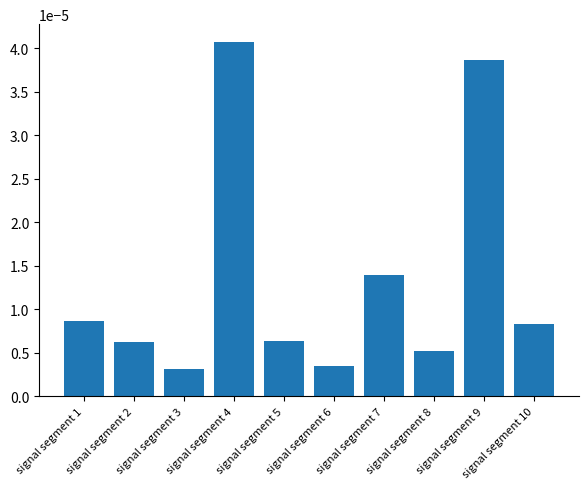

Between signal segment 4 and signal segment 10, which is larger?

signal segment 4